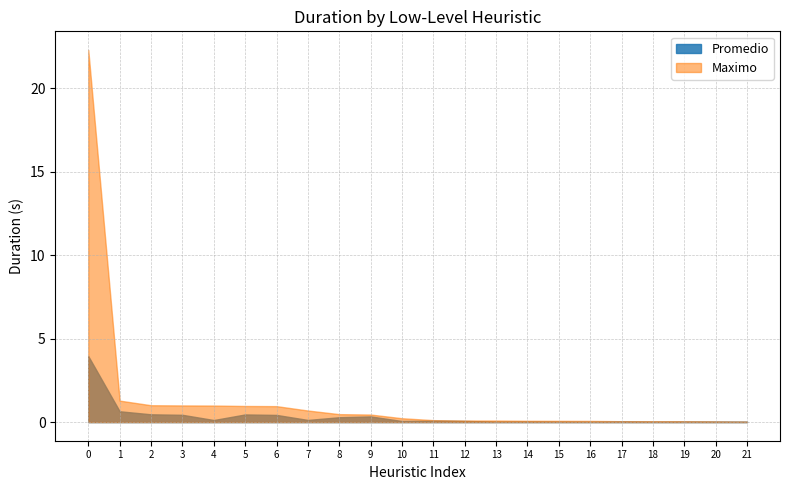

Which series has the largest range (max minus min)?

Maximo